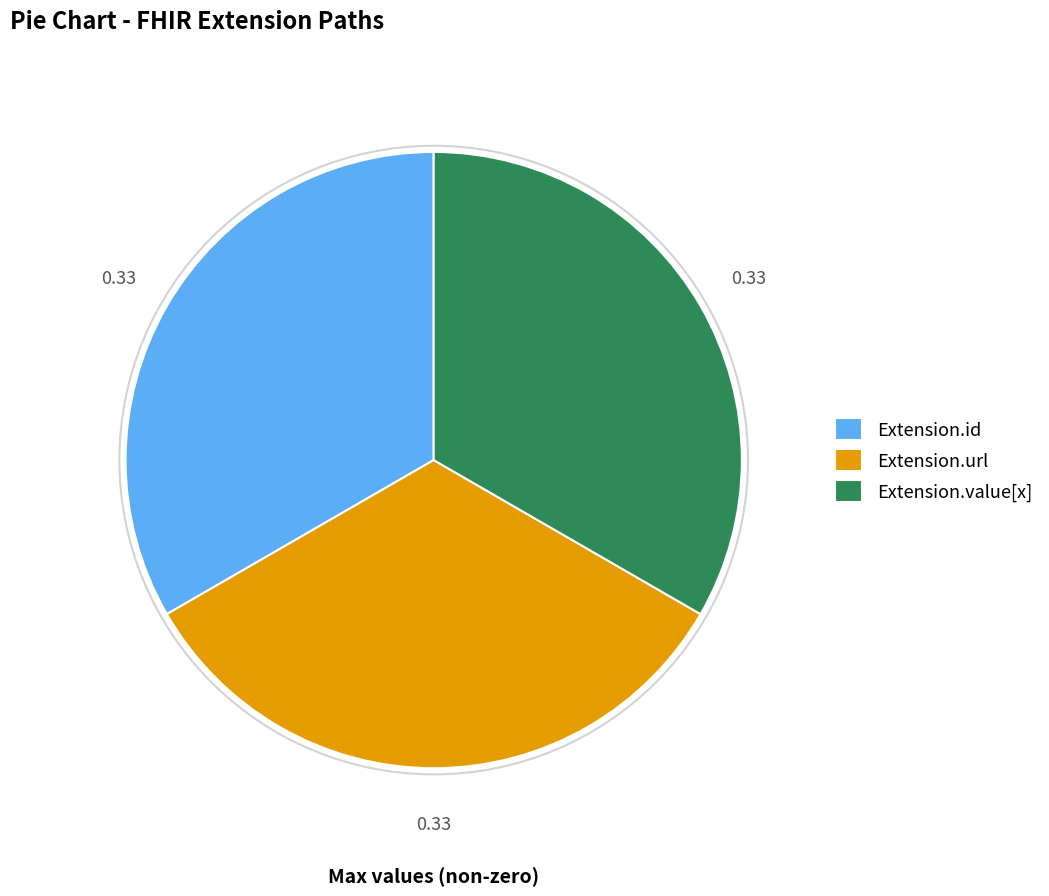

How many slices are in this pie chart?

3